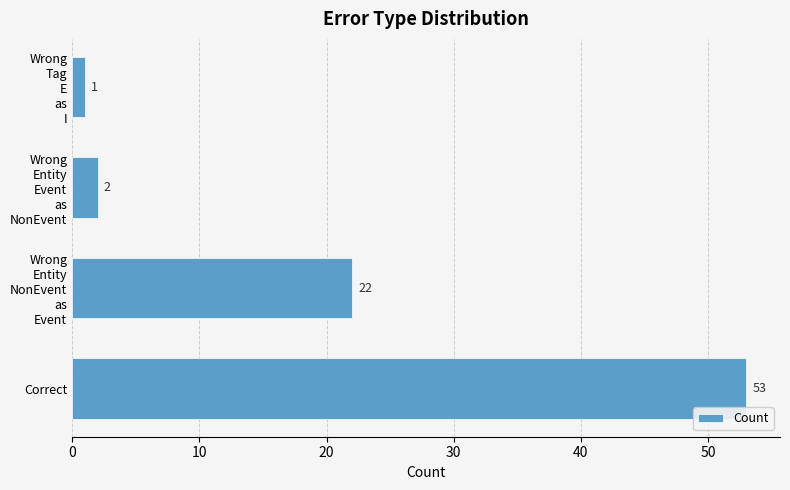

How many bars are there in total?

4